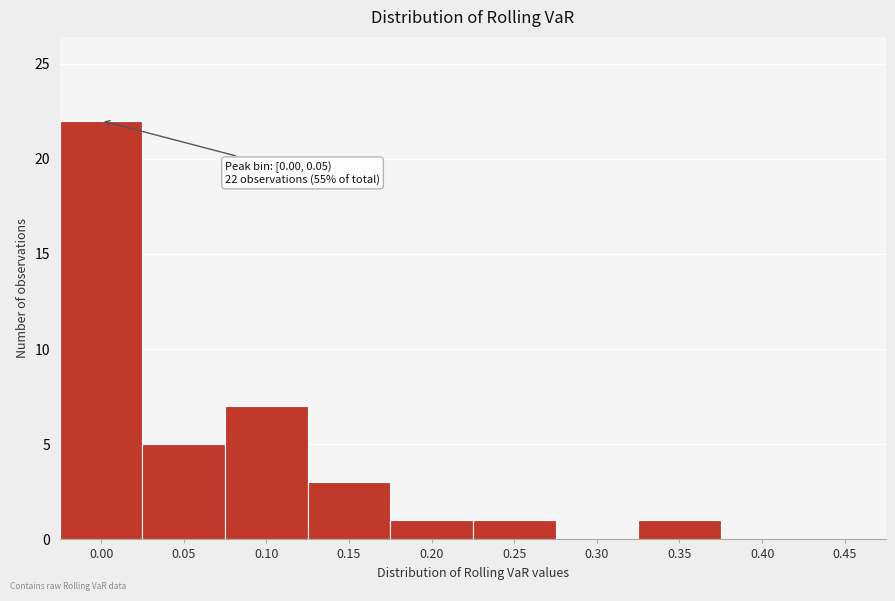

Reading left to right, transcribe all the data shown in this chart.

0.00=22	0.05=5	0.10=7	0.15=3	0.20=1	0.25=1	0.30=0	0.35=1	0.40=0	0.45=0